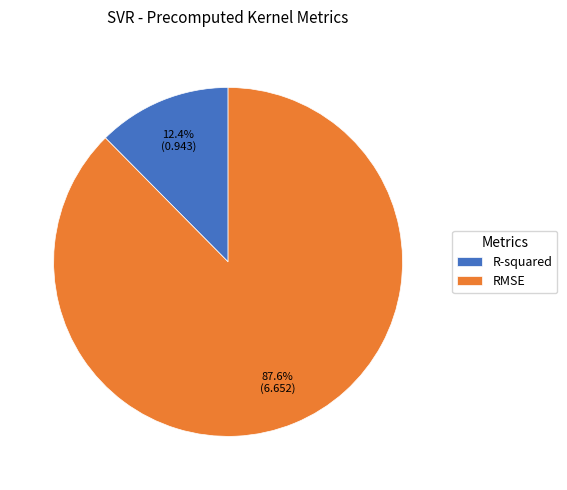

What is the largest slice in the pie chart?

RMSE